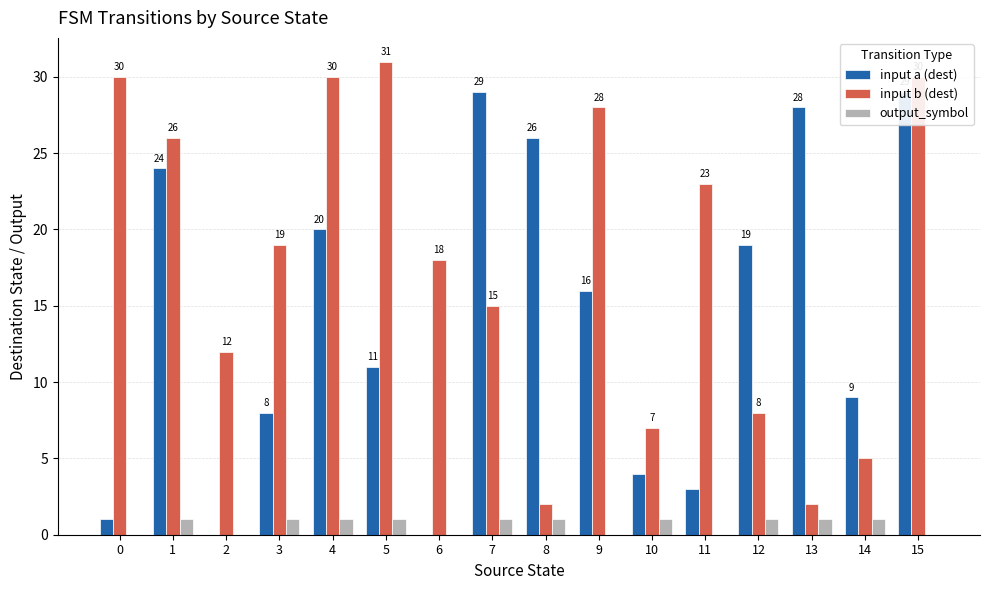

Does the chart contain any negative values?

No